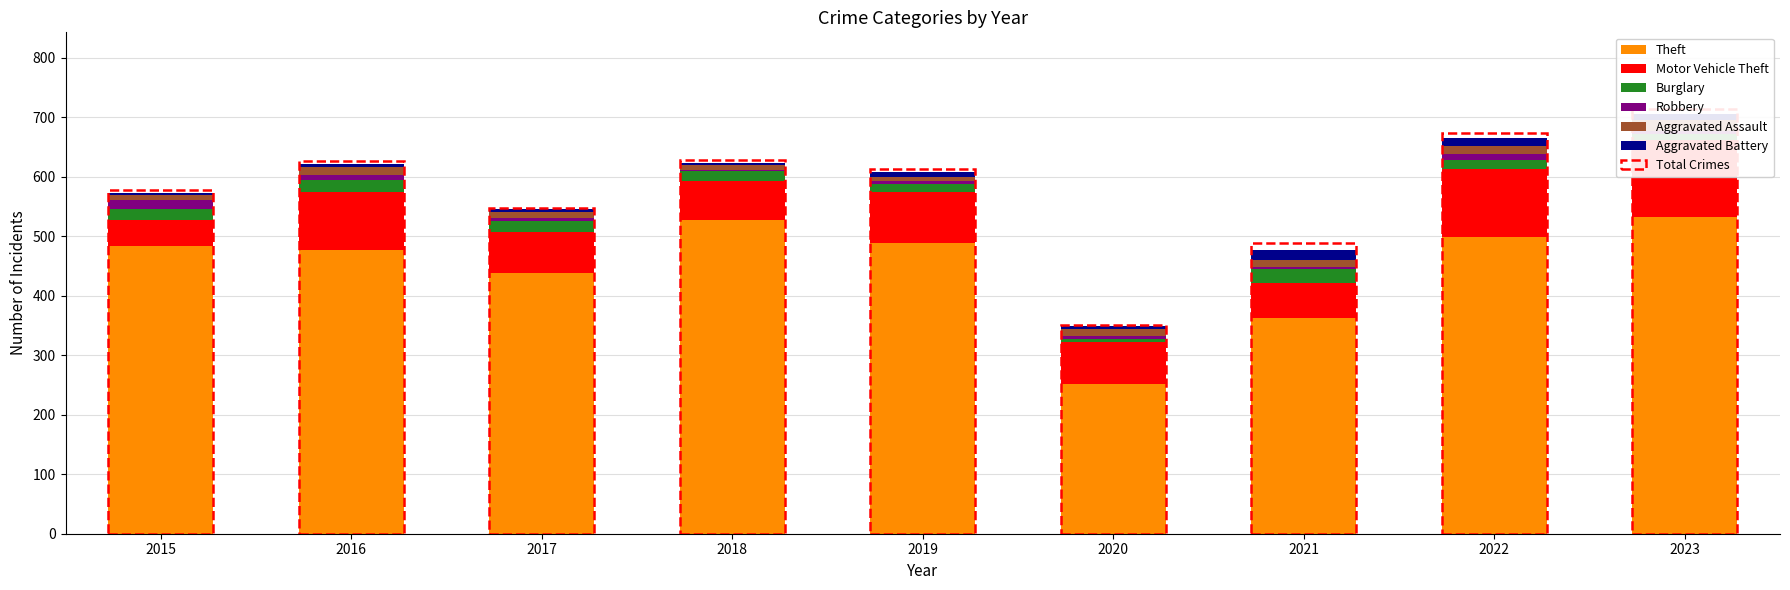

Rank the series at 2020 from lowest to highest value.

Burglary, Aggravated Battery, Robbery, Aggravated Assault, Motor Vehicle Theft, Theft